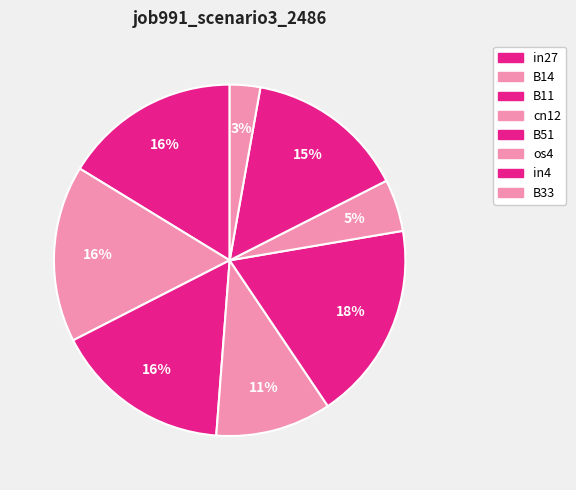

True or false: in4 accounts for 15% of the total.

True